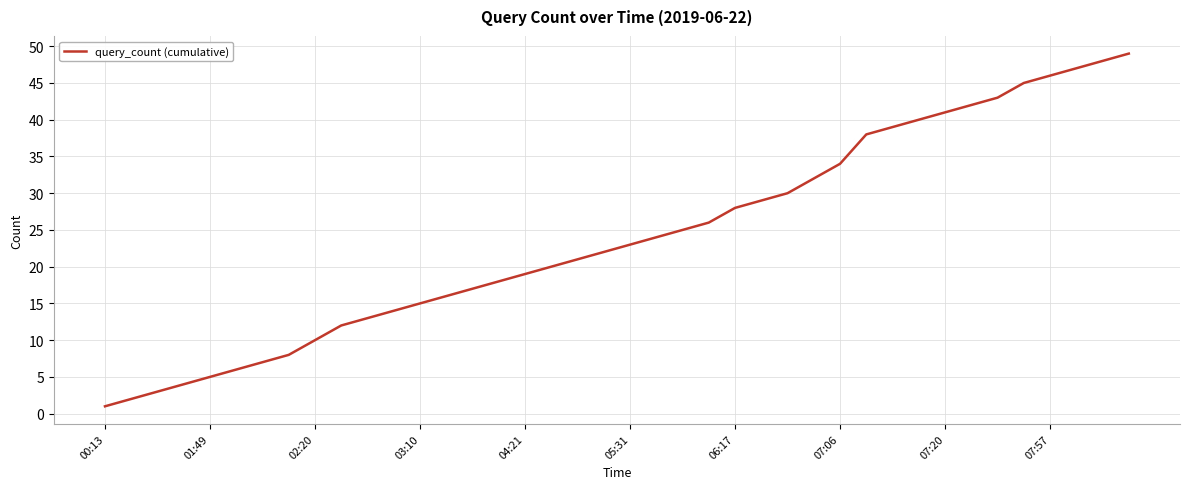

What is the difference between the maximum and minimum values?

48